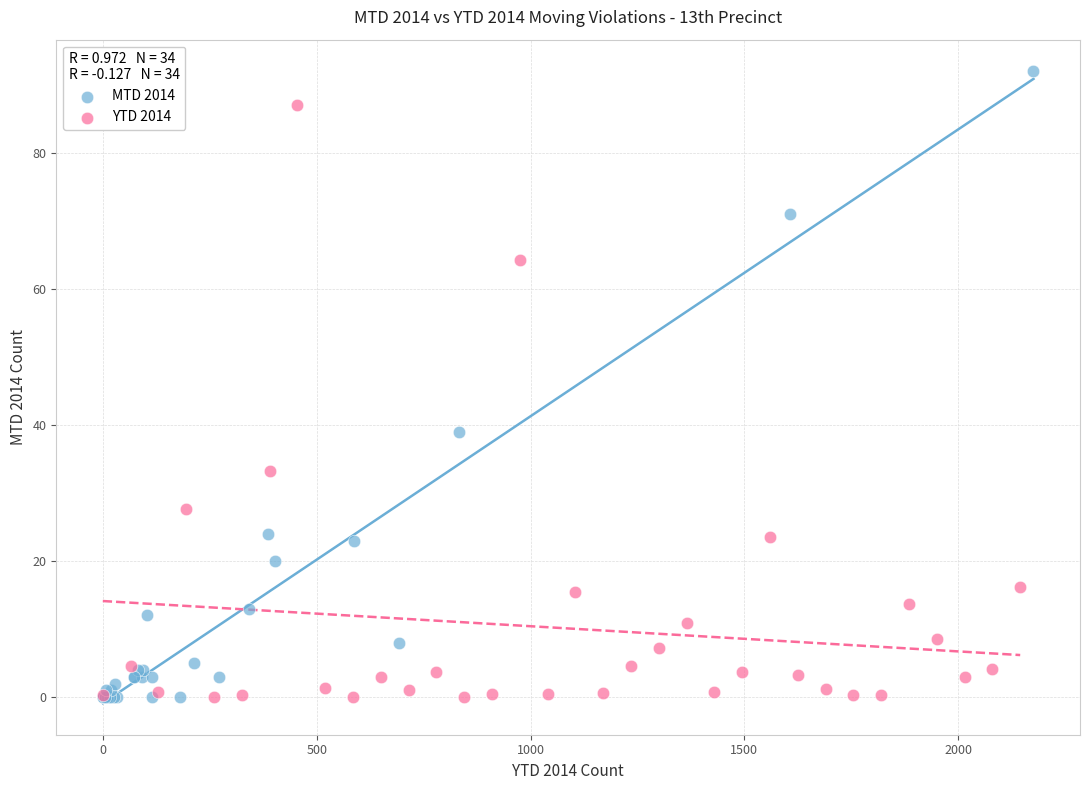

Which series has the widest spread of Y values?

MTD 2014